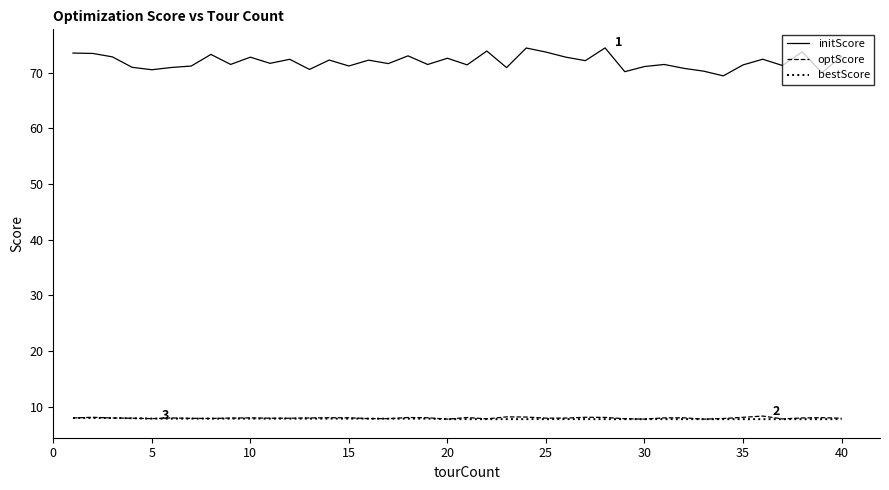

Is this an area chart (filled region under the line)?

No